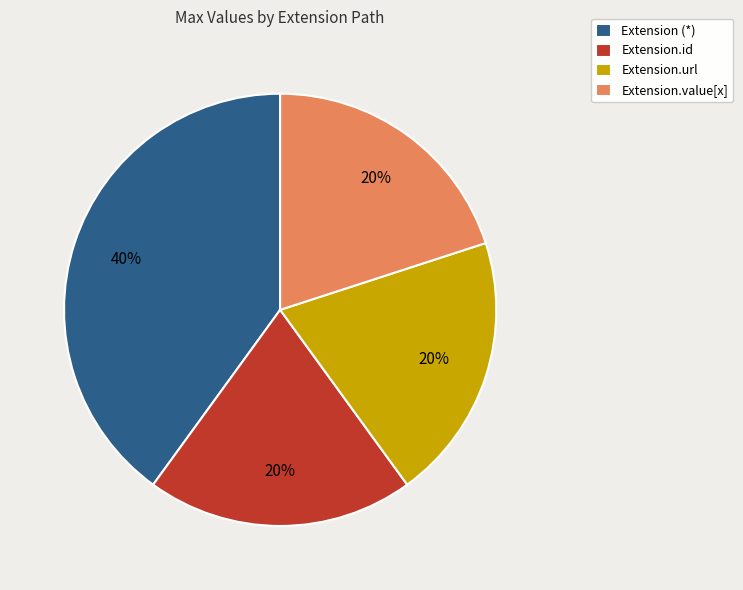

Which category has the biggest portion of the pie?

Extension (*)